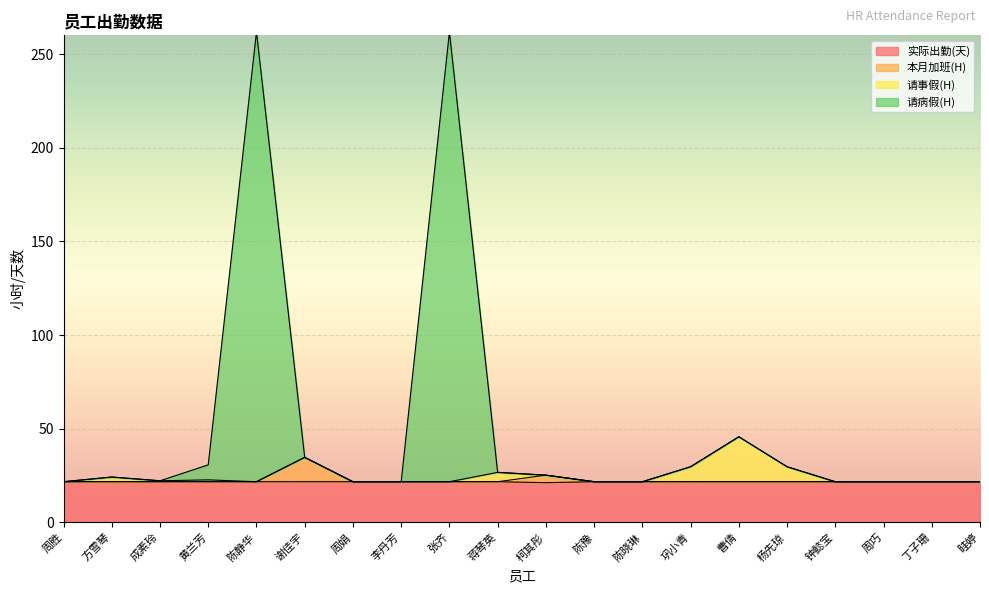

How many 实际出勤(天) values are between 21 and 22?

20